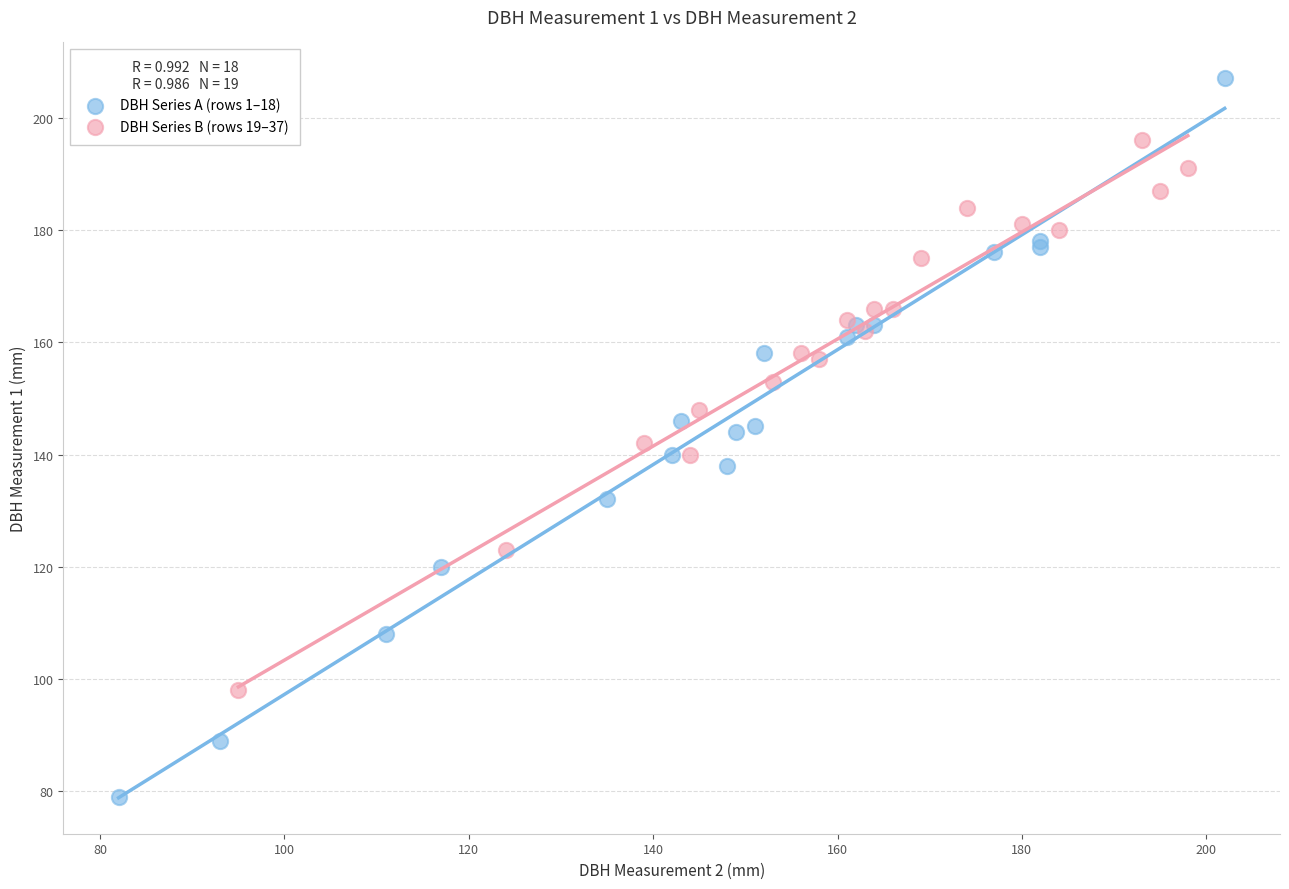

Which series has the widest spread of Y values?

DBH Series A (rows 1–18)